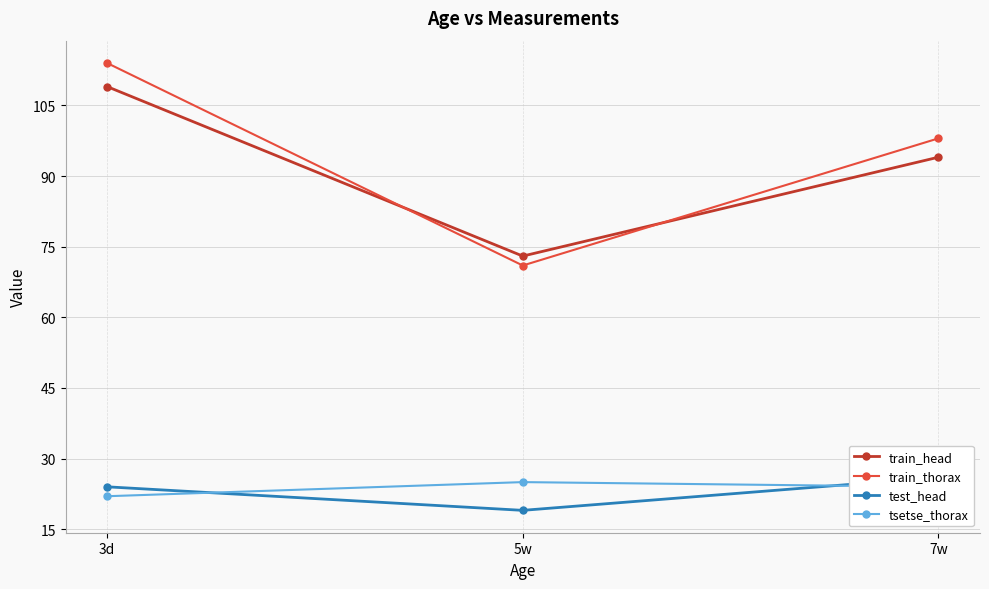

What is the approximate value of train_head at 7w?

94